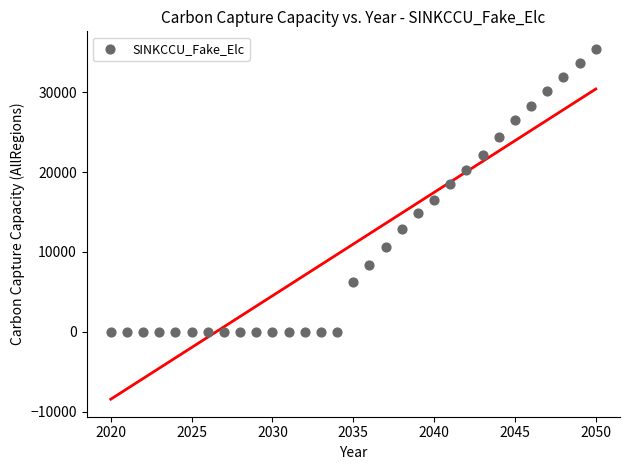

What Y value in the scatter plot is closest to 17720?

18447.3